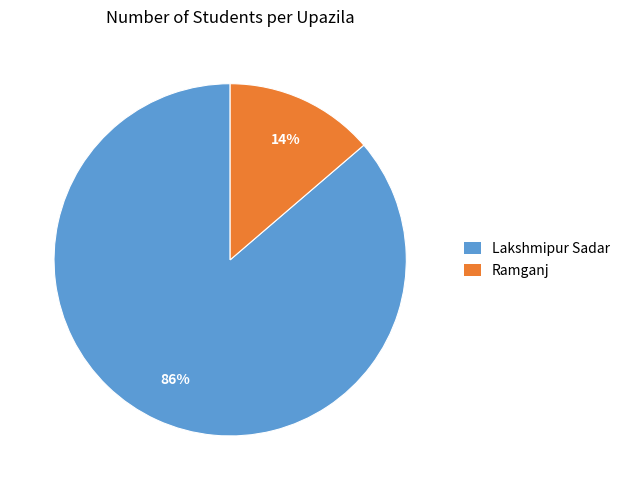

True or false: Lakshmipur Sadar accounts for 86% of the total.

True